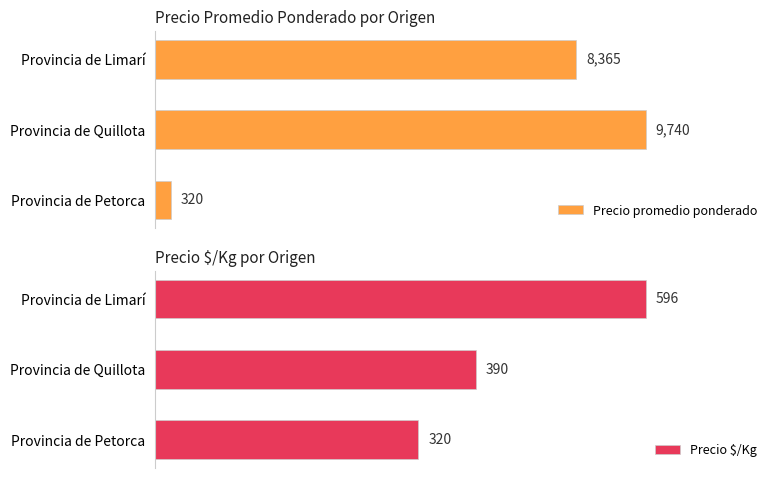

Which category has the highest value in the Precio $/Kg series?

Provincia de Limarí